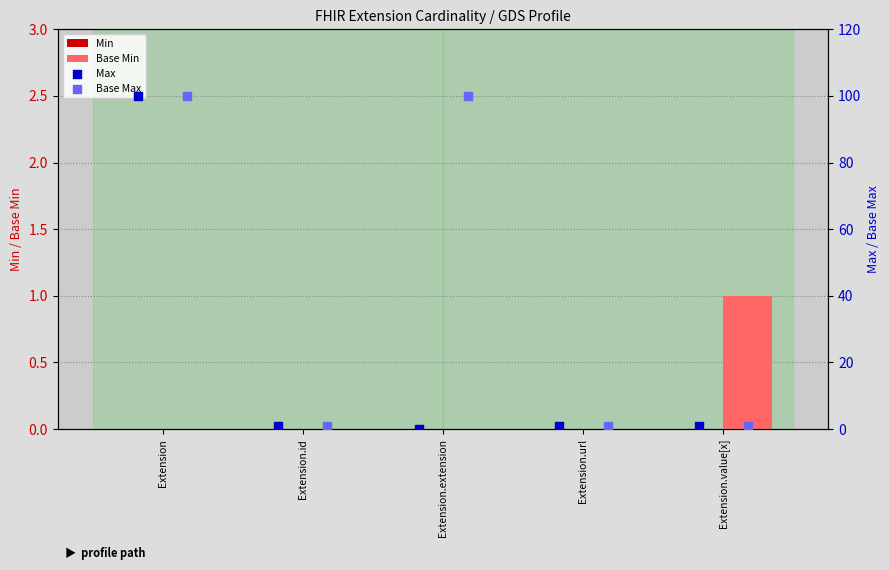

Which series reaches the minimum Y coordinate?

Min